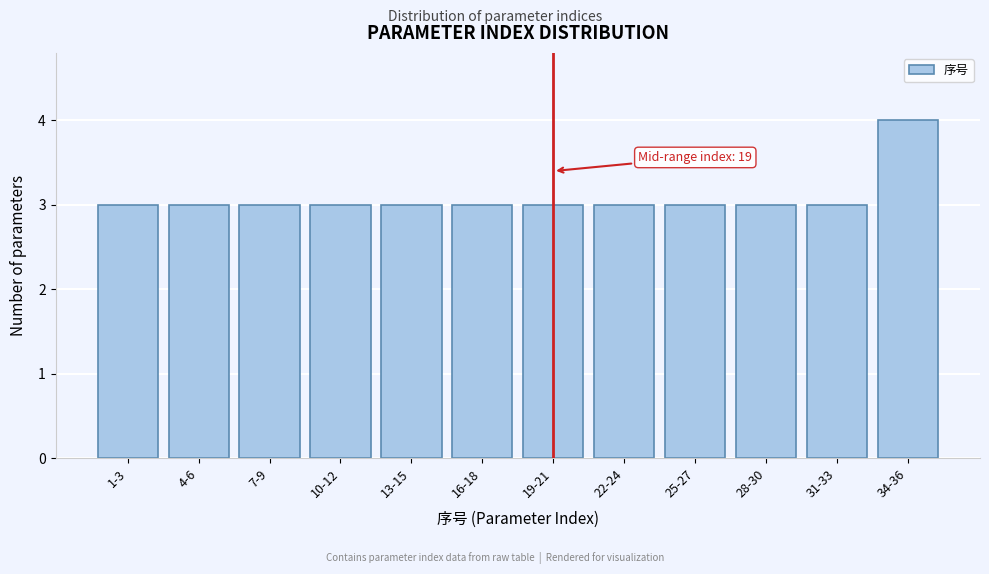

Reading left to right, what are all the values shown in this chart?

1-3=3	4-6=3	7-9=3	10-12=3	13-15=3	16-18=3	19-21=3	22-24=3	25-27=3	28-30=3	31-33=3	34-36=4